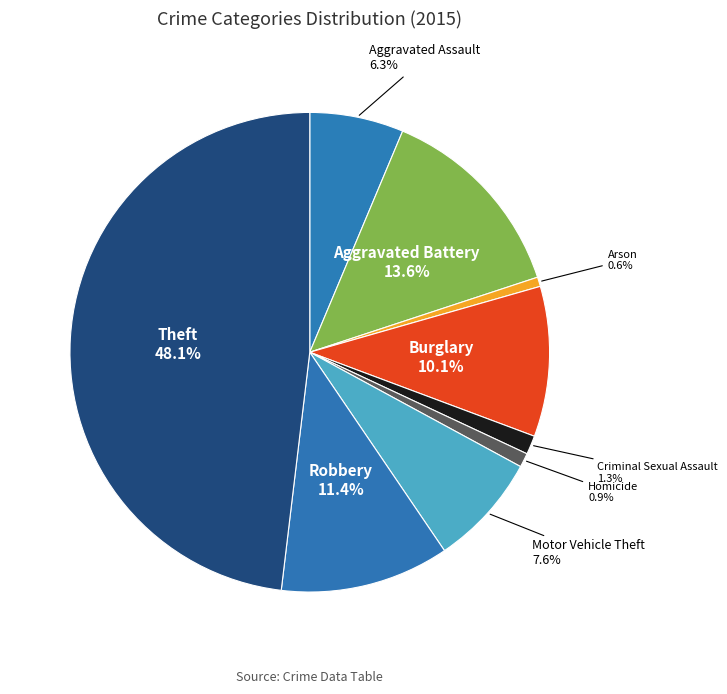

Is the sum of Arson and Robbery greater than half?

No